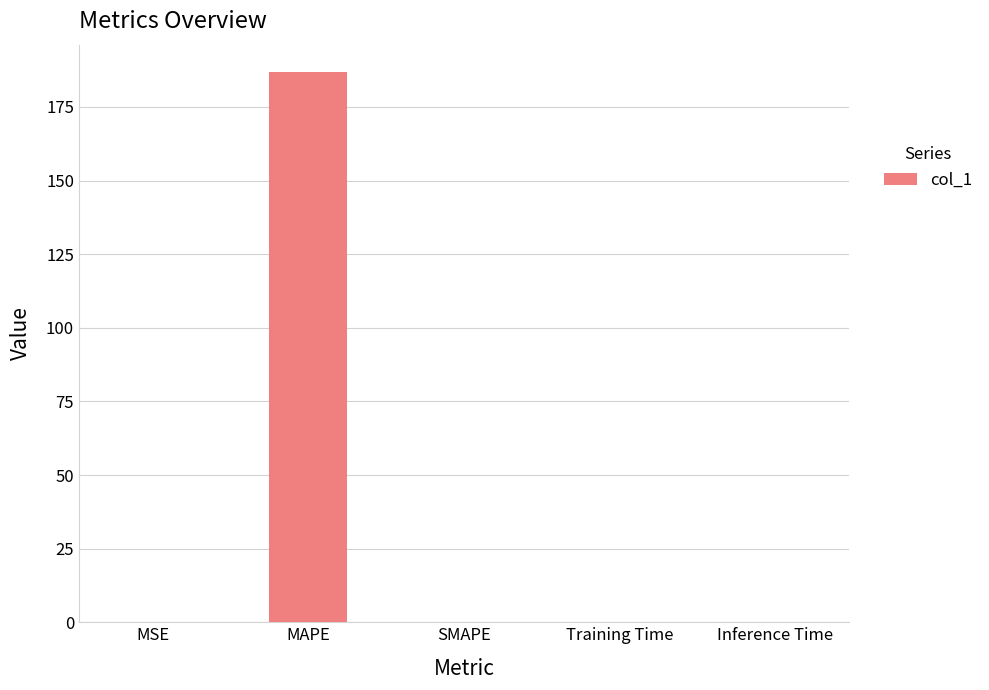

What is the maximum value shown in the chart?

186.8